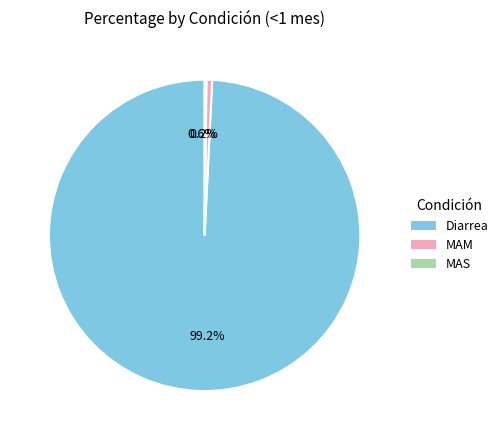

Which category has the smallest portion of the pie?

MAS